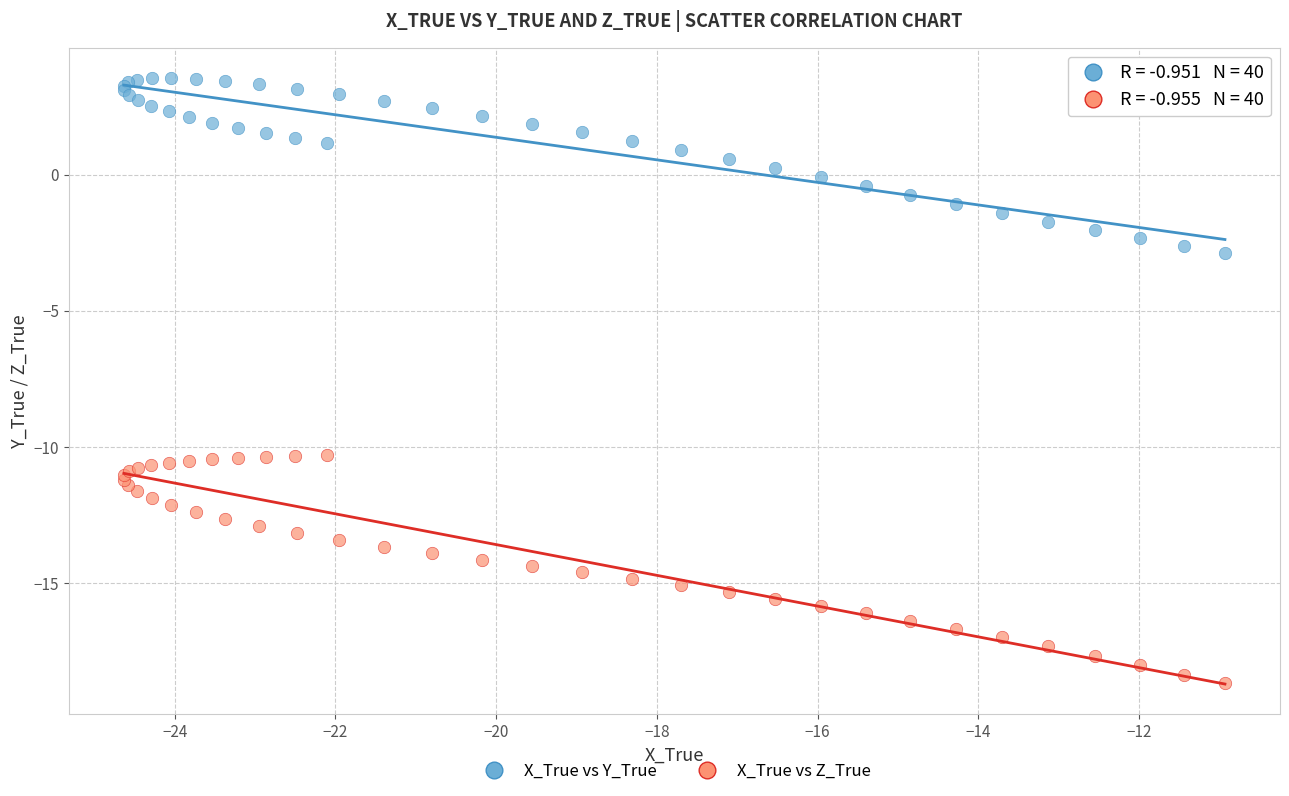

What are all the series names shown in the legend?

X_True vs Y_True, X_True vs Z_True